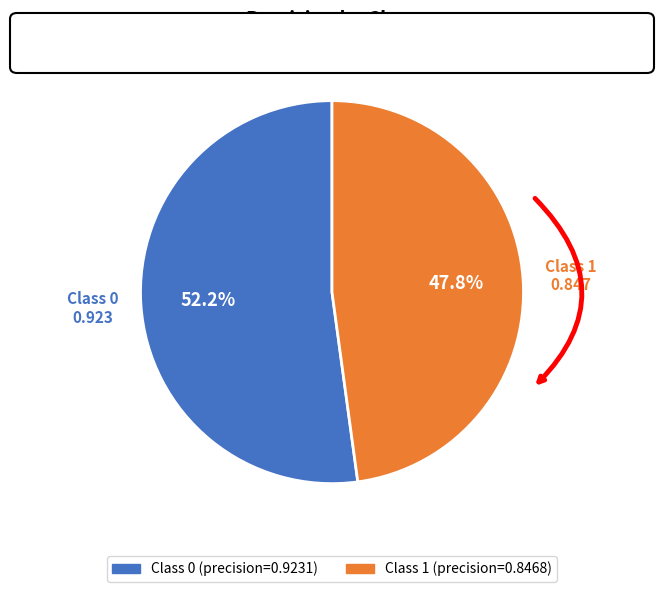

Is there any slice that represents more than half of the pie?

Yes